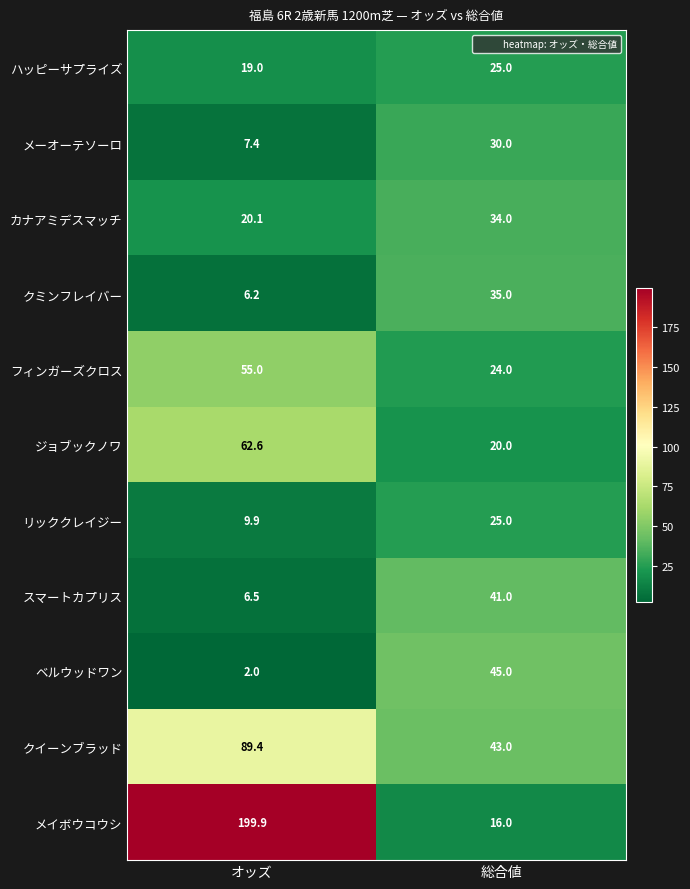

What is the greatest value displayed?

199.9